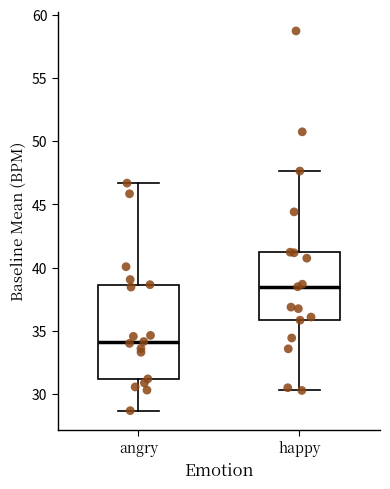

Comparing the boxes themselves (not the whiskers), which one is the tallest?

angry